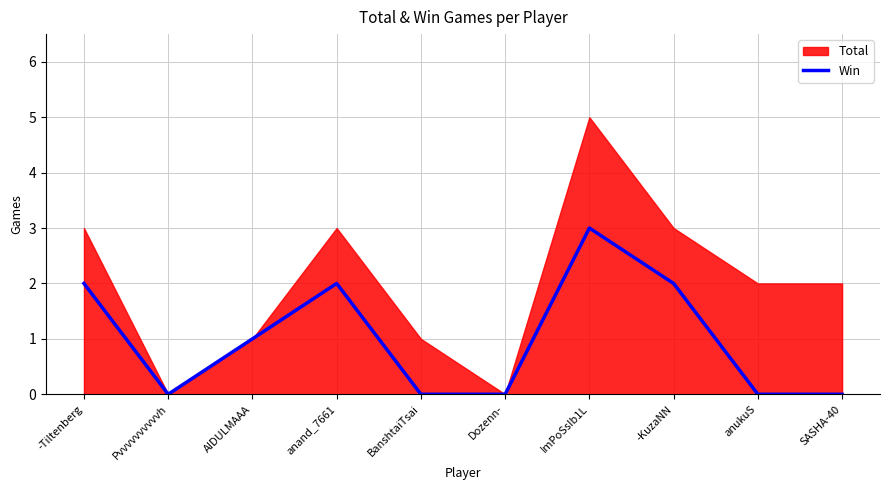

The value of Win at SASHA-40 is 2. True or false?

False